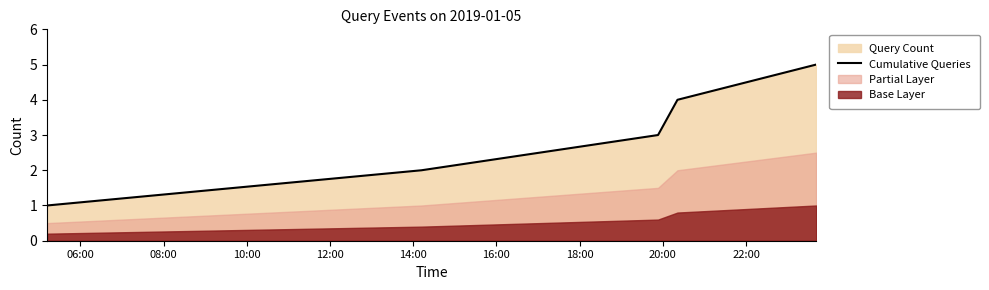

What is the maximum value for Cumulative Queries?

5